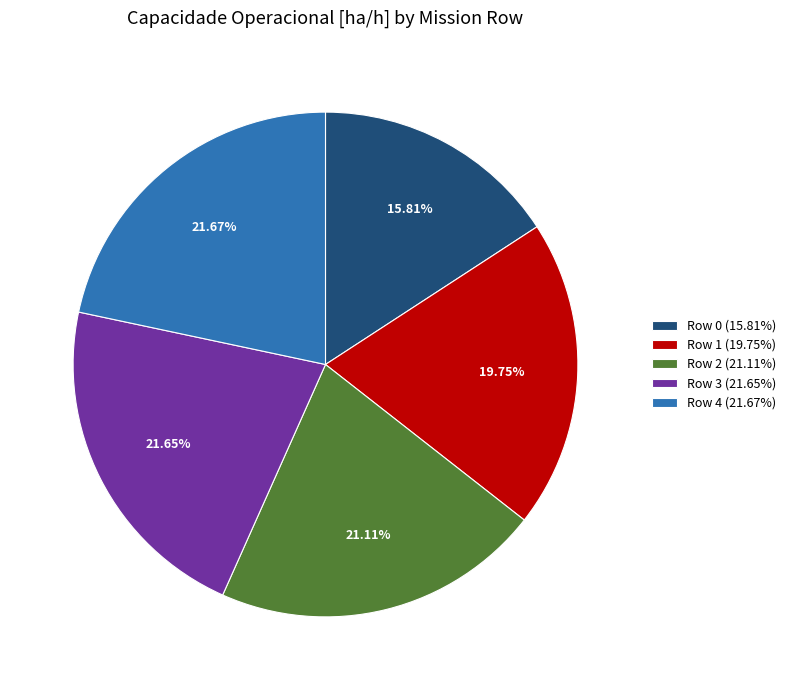

To the nearest percent, what is the difference between the largest and smallest slice percentages?

6%